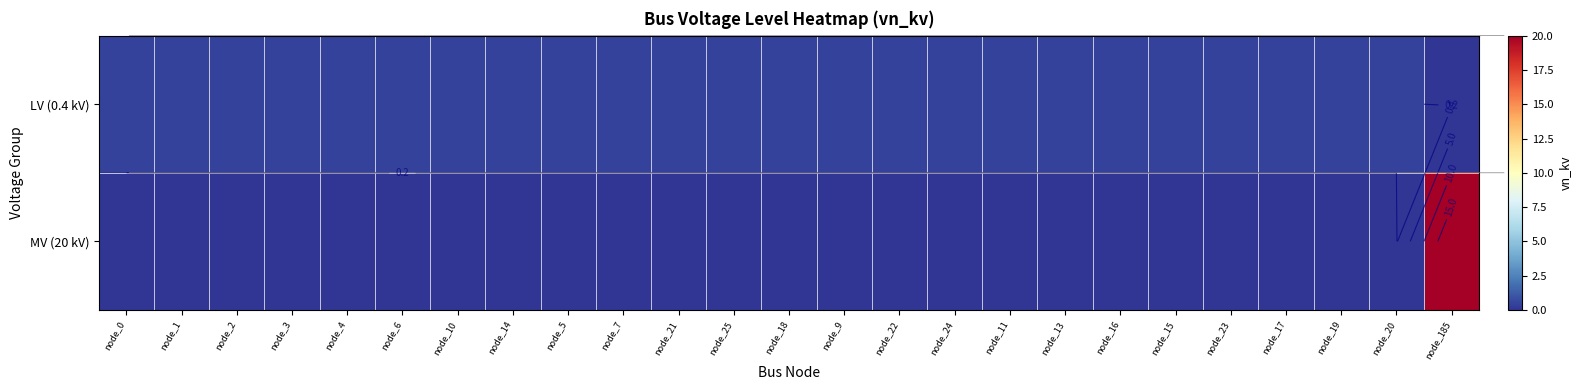

Count the number of data series in this chart.

2